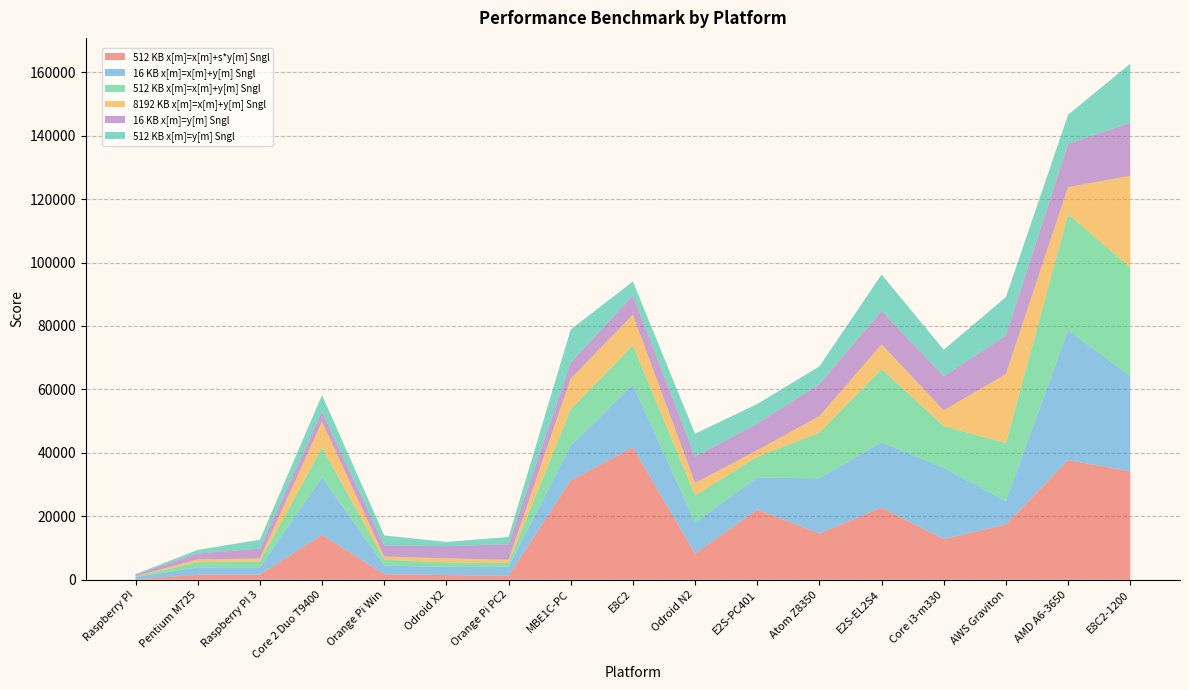

Reading left to right, extract all data points from this chart.

512 KB x[m]=x[m]+s*y[m] Sngl: 136	1530	1598	14189	1752	1464	1224	31305	41708	8214	22106	14596	22714	12837	17418	37749	34168
16 KB x[m]=x[m]+y[m] Sngl: 722	2348	2240	18113	2771	2543	2872	10999	19815	9876	10053	17415	20662	22396	7344	40988	30016
512 KB x[m]=x[m]+y[m] Sngl: 136	1670	1906	9344	1787	1472	1179	11421	12399	8463	6591	14356	23032	13193	18328	36529	34232
8192 KB x[m]=x[m]+y[m] Sngl: 132	850	954	8153	1028	1271	1009	9663	9617	3966	2092	5219	7809	4996	21796	8523	28920
16 KB x[m]=y[m] Sngl: 524	1866	3136	3232	3483	3856	4902	5073	6124	8261	8415	10075	10535	10774	12118	13655	16709
512 KB x[m]=y[m] Sngl: 126	1145	2783	5196	3146	1324	2284	10442	4376	7260	6145	5598	11483	8340	12120	9154	18654